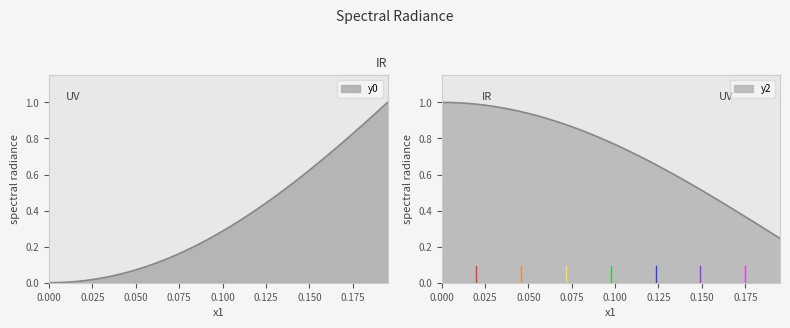

Reading left to right, extract all data points from this chart.

y0: 0.0	0.0	0.0	0.0	0.0	0.0	0.0	0.0	0.0	0.1	0.1	0.1	0.1	0.1	0.1	0.2	0.2	0.2	0.2	0.3	0.3	0.3	0.3	0.4	0.4	0.4	0.5	0.5	0.5	0.6	0.6	0.7	0.7	0.7	0.8	0.8	0.9	0.9	1.0	1.0
y2: 1.0	1.0	1.0	1.0	1.0	1.0	1.0	1.0	1.0	1.0	0.9	0.9	0.9	0.9	0.9	0.9	0.8	0.8	0.8	0.8	0.8	0.7	0.7	0.7	0.7	0.6	0.6	0.6	0.6	0.5	0.5	0.5	0.5	0.4	0.4	0.4	0.3	0.3	0.3	0.2